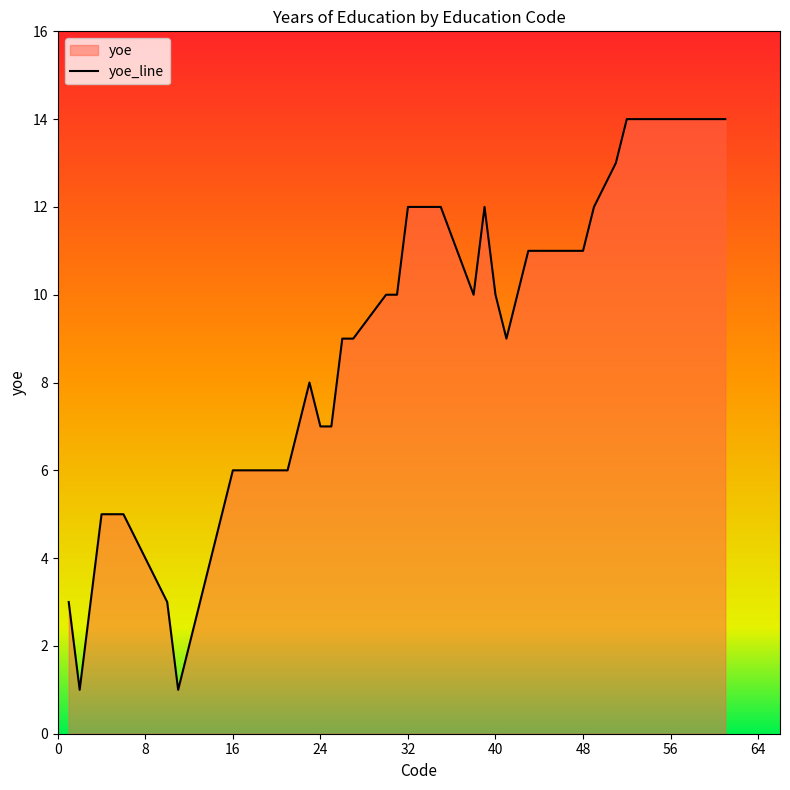

What is the maximum value shown in the chart?

14